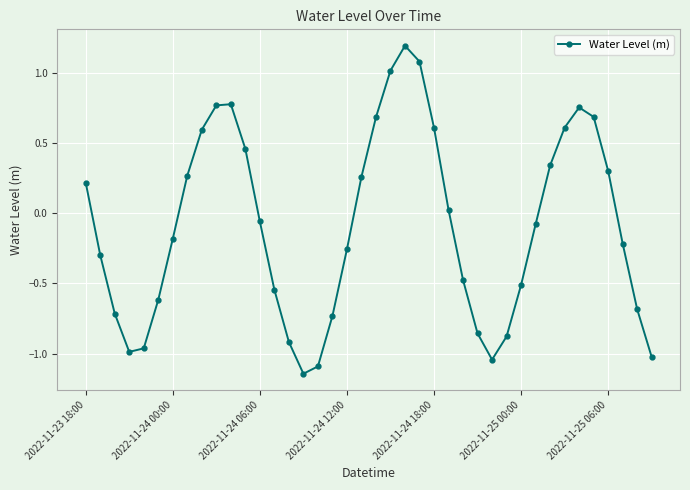

How many data points does each series have?

40